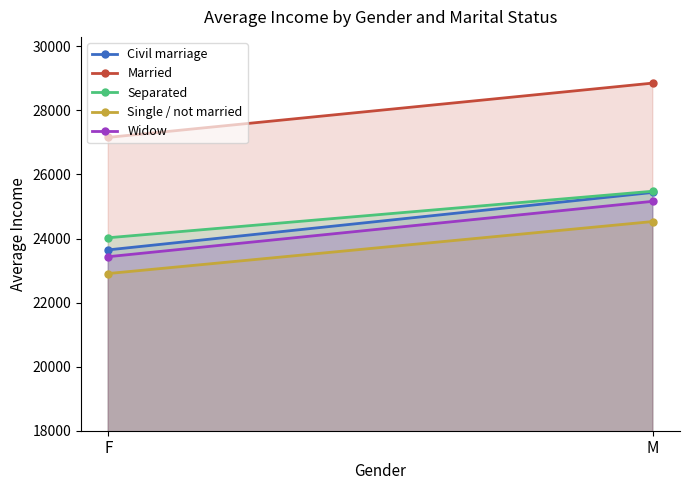

Reading left to right, what are all the values shown in this chart?

Civil marriage: F=23646.1	M=25439.5
Married: F=27158.3	M=28853.1
Separated: F=24024.9	M=25477.2
Single / not married: F=22907.2	M=24530.9
Widow: F=23433.3	M=25162.0